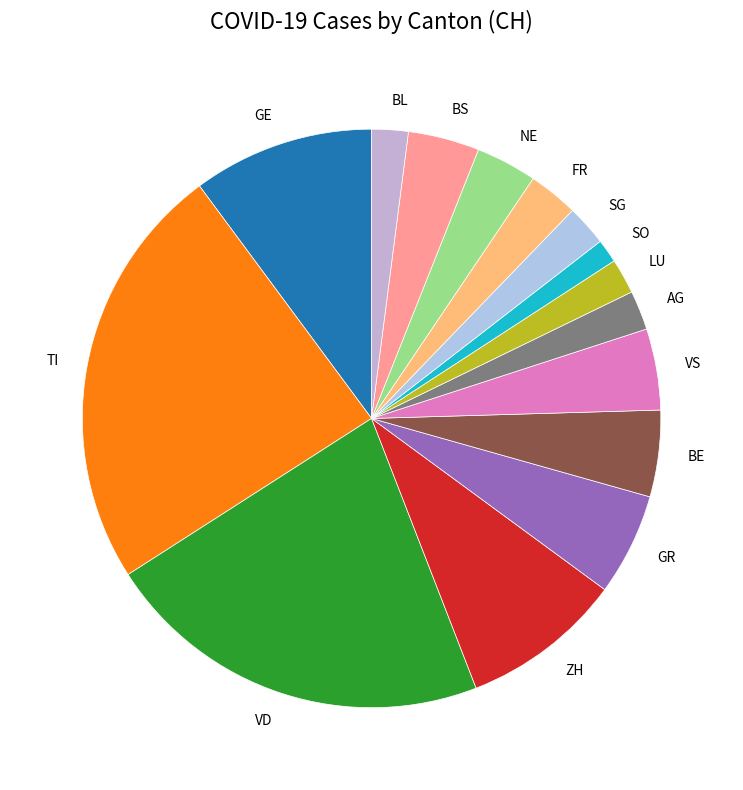

Is it true that GR is 12% of the pie?

False